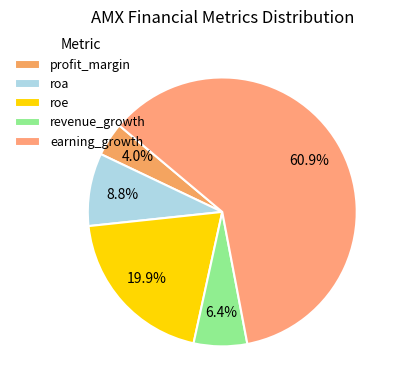

How many slices are in this pie chart?

5